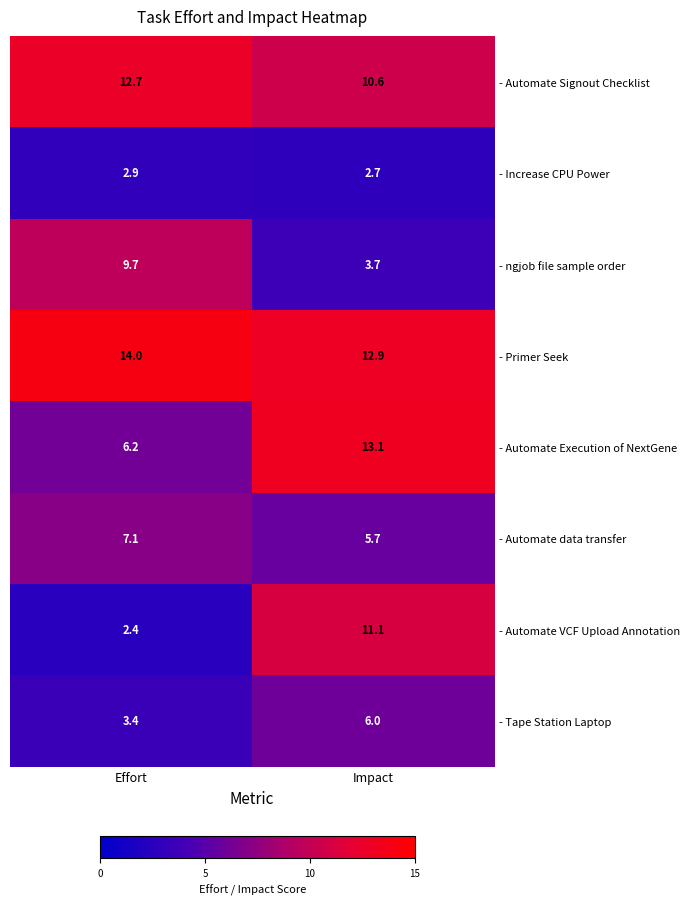

Reading right to left, list all the values displayed in this chart.

- Automate Signout Checklist: 10.6	12.7
- Increase CPU Power: 2.7	2.9
- ngjob file sample order: 3.7	9.7
- Primer Seek: 12.9	14.0
- Automate Execution of NextGene: 13.1	6.2
- Automate data transfer: 5.7	7.1
- Automate VCF Upload Annotation: 11.1	2.4
- Tape Station Laptop: 6.0	3.4